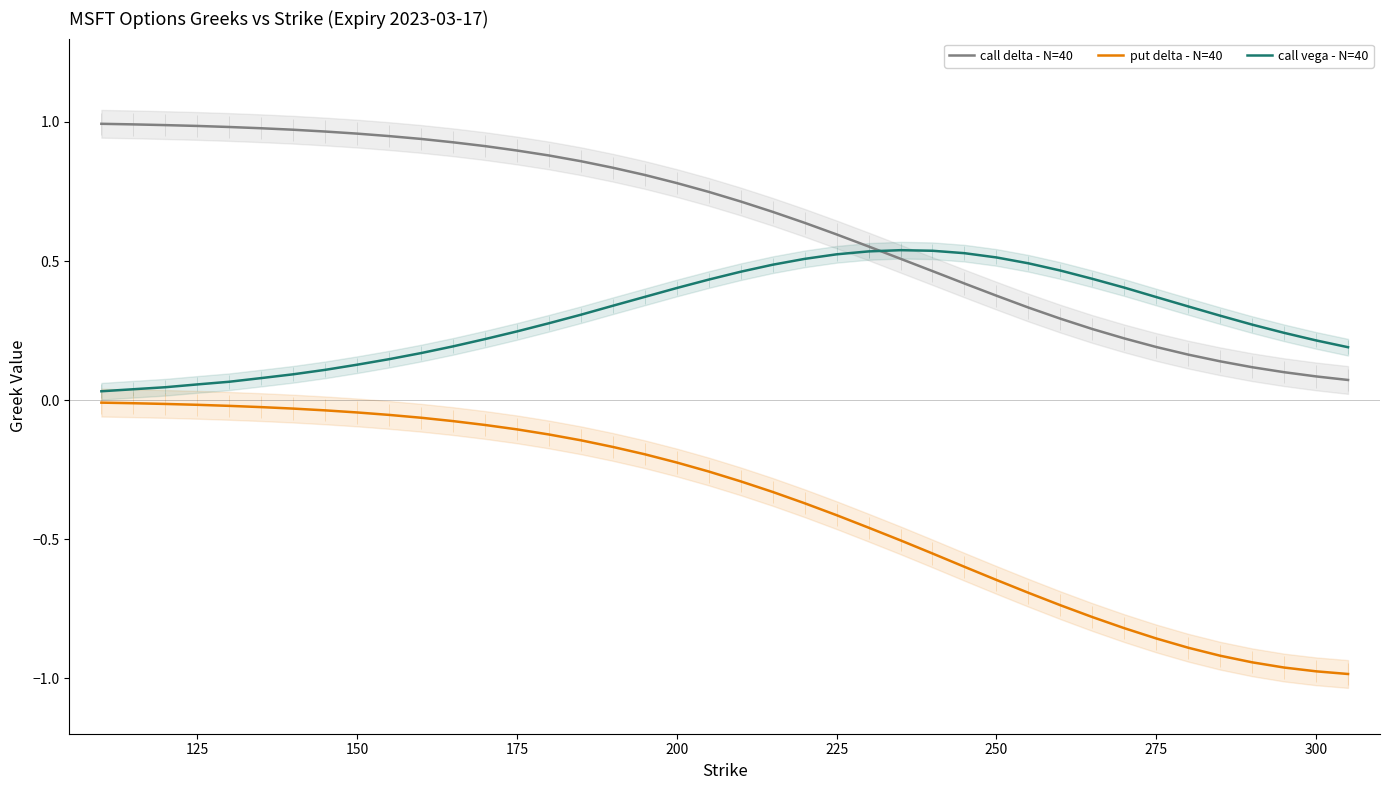

What is the sum of all put delta - N=40 values?

-15.4